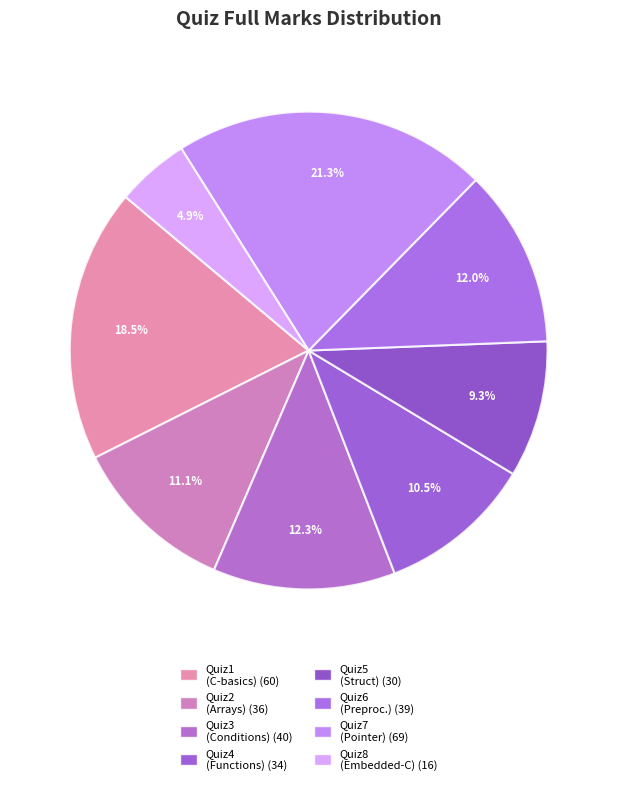

Is there any slice that represents more than half of the pie?

No